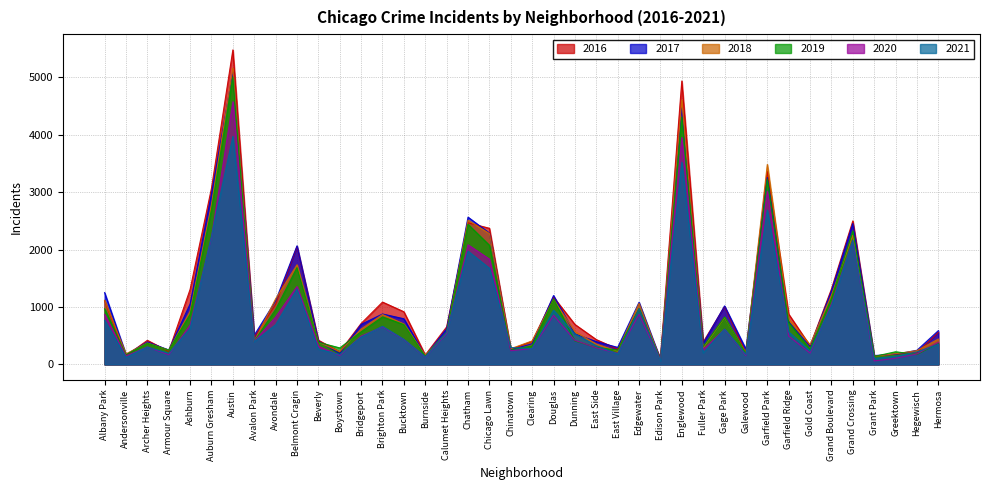

Reading left to right, list all the values displayed in this chart.

2017: 1251	171	391	251	1053	2973	5095	509	1107	2066	404	188	697	878	795	145	620	2566	2288	253	360	1200	531	397	296	1082	87	4472	365	1019	265	3257	742	311	1281	2456	154	176	246	588
2019: 968	166	368	249	872	2701	5008	405	957	1687	385	287	568	827	694	142	561	2441	2076	253	322	1140	407	297	248	972	76	4310	309	825	189	3226	728	261	1153	2328	138	220	171	365
2021: 767	123	303	193	627	2236	3973	395	692	1312	265	173	474	664	435	130	559	1973	1676	293	275	944	530	325	180	969	62	3521	200	614	170	2689	565	233	1016	2162	104	140	217	350
2018: 1117	183	374	248	924	2787	5162	401	1142	1736	386	224	616	869	704	160	554	2513	2281	273	409	1131	571	354	230	1064	75	4607	289	816	201	3484	789	342	1205	2250	141	185	240	442
2020: 870	147	303	169	686	2212	4578	400	825	1357	315	154	493	654	431	126	538	2084	1834	239	276	856	418	291	191	873	75	3952	259	611	154	3018	494	198	1052	2158	60	107	181	382
2016: 1110	151	419	227	1308	3071	5481	475	1046	2053	421	219	713	1086	917	164	653	2468	2372	262	401	1173	696	432	267	965	103	4939	389	1007	205	3361	876	323	1313	2500	146	180	204	559